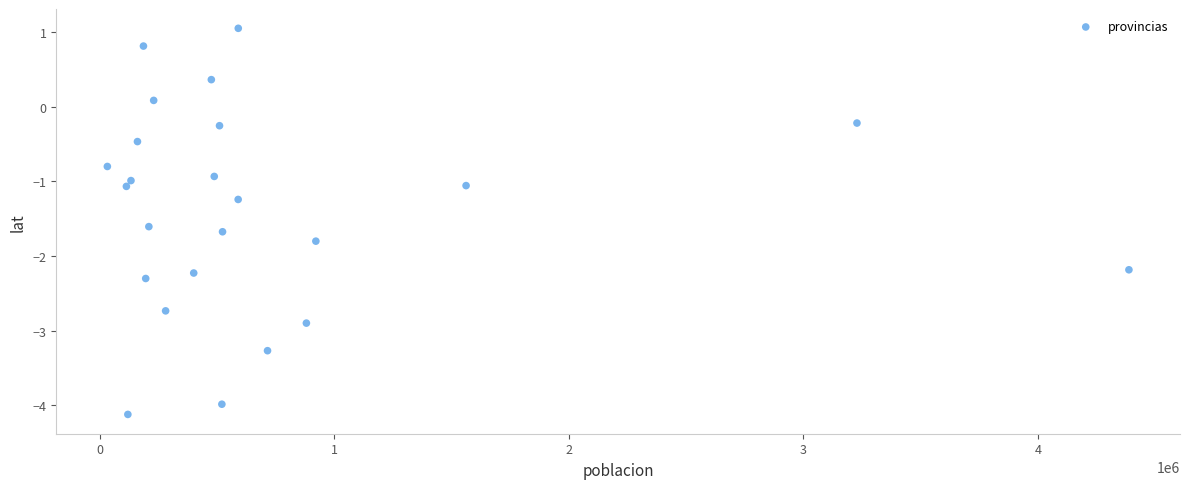

What is the range of X values (max minus min)?

4354392.0